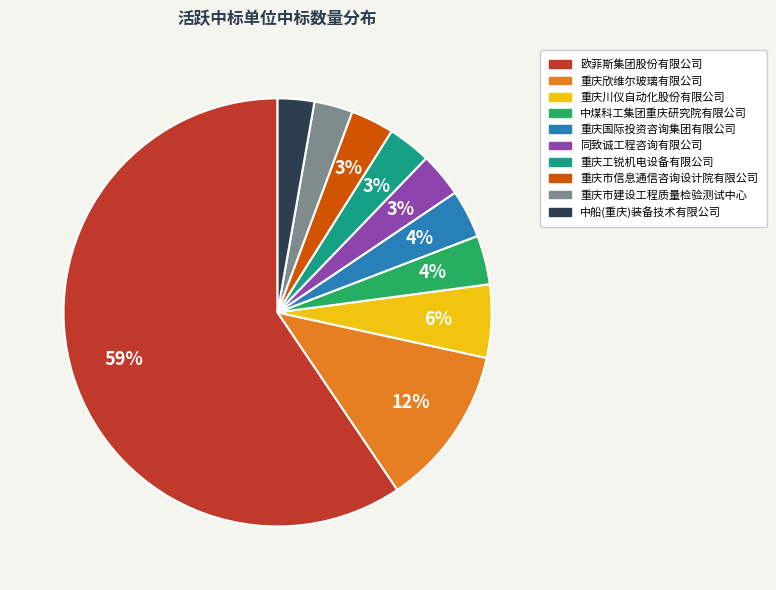

To the nearest percent, what is the average slice percentage?

10%